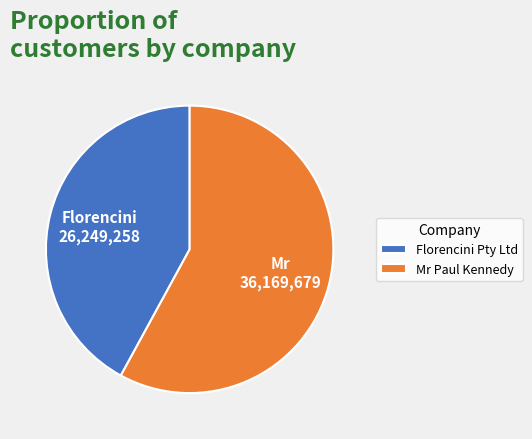

Combined, do Florencini Pty Ltd and Mr Paul Kennedy account for over 50%?

Yes